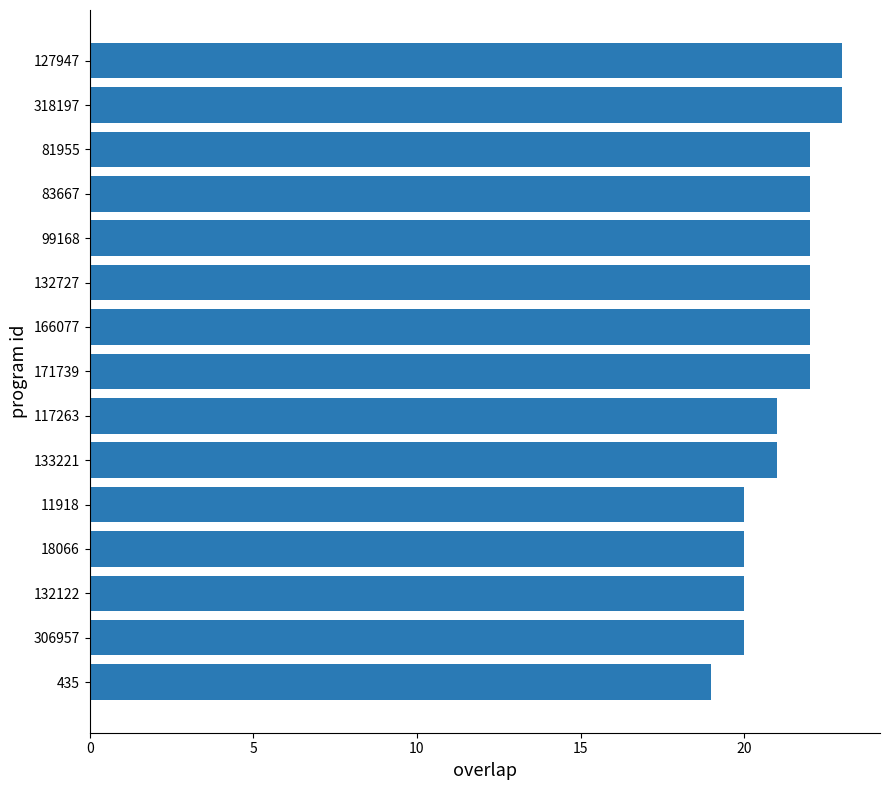

How many bars are there in total?

15